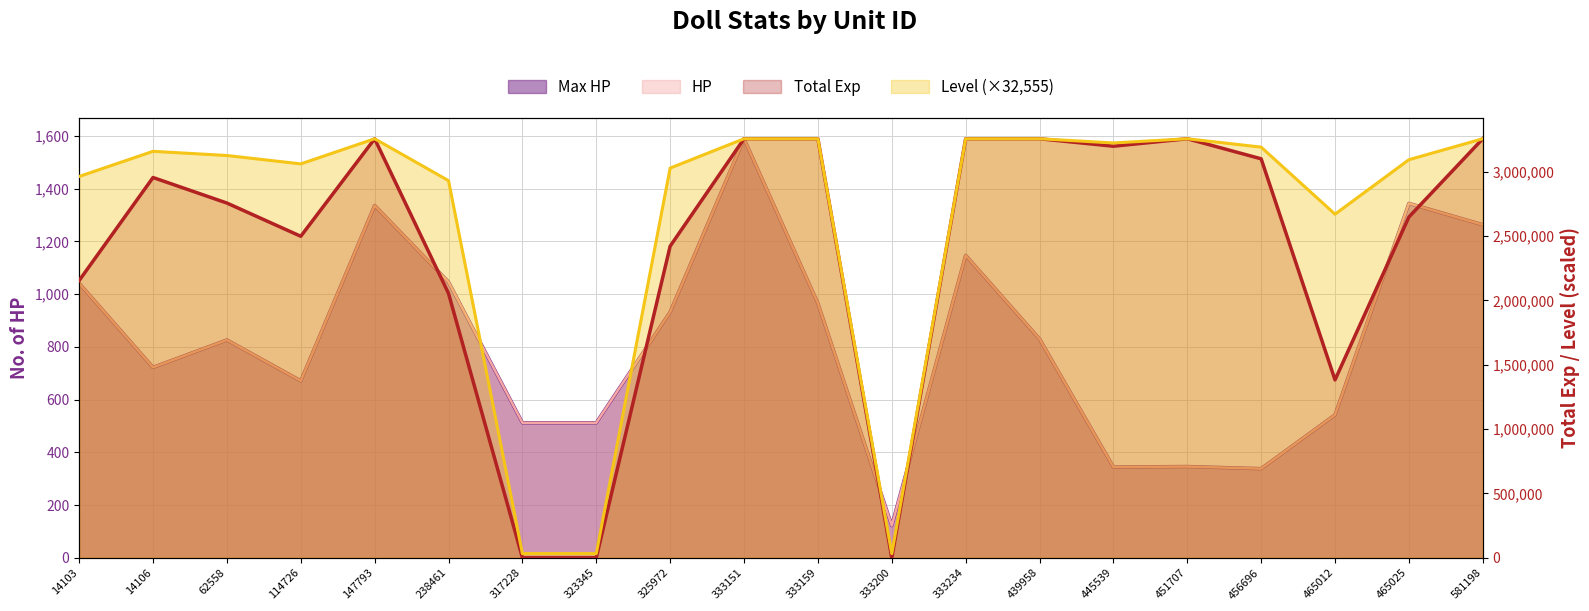

At which category is the sum across all series the highest?

333151